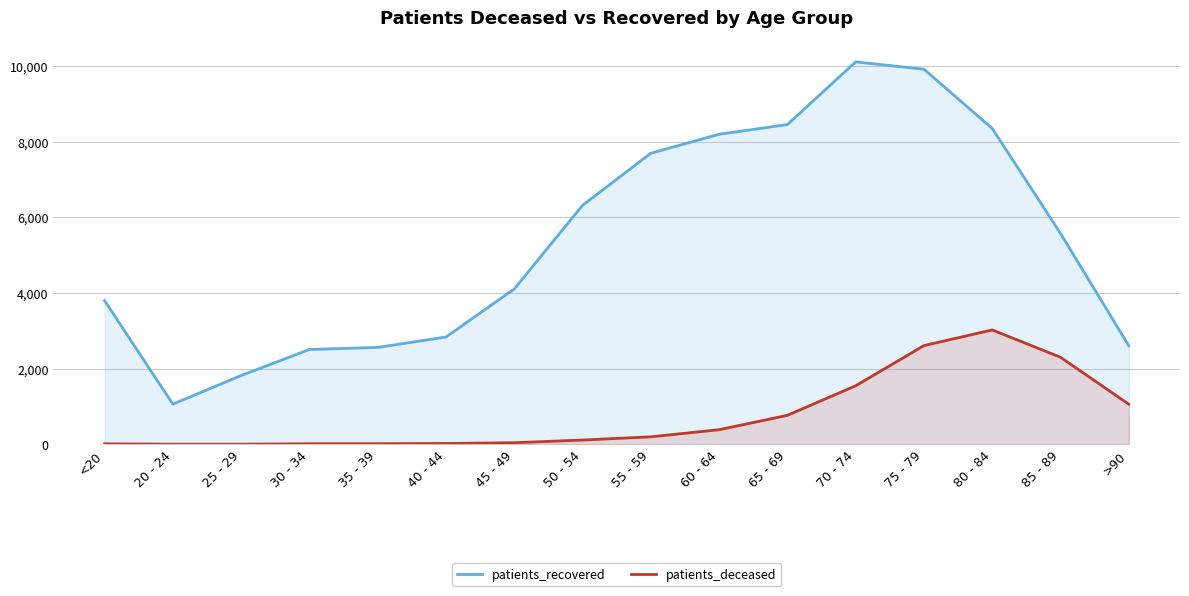

True or false: patients_deceased and patients_recovered cross at least once.

False